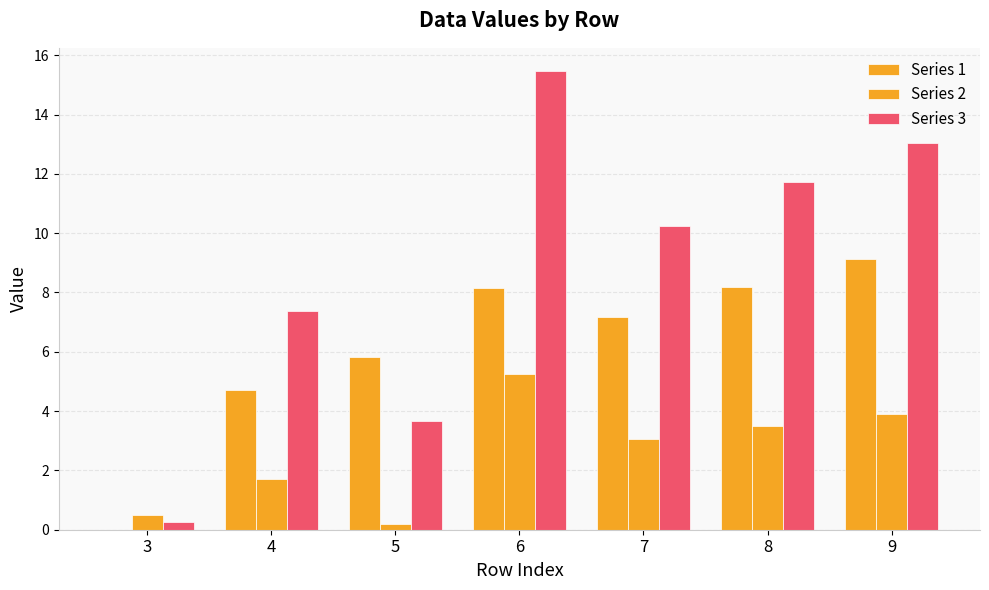

At which label is Series 2 closest to 2?

4